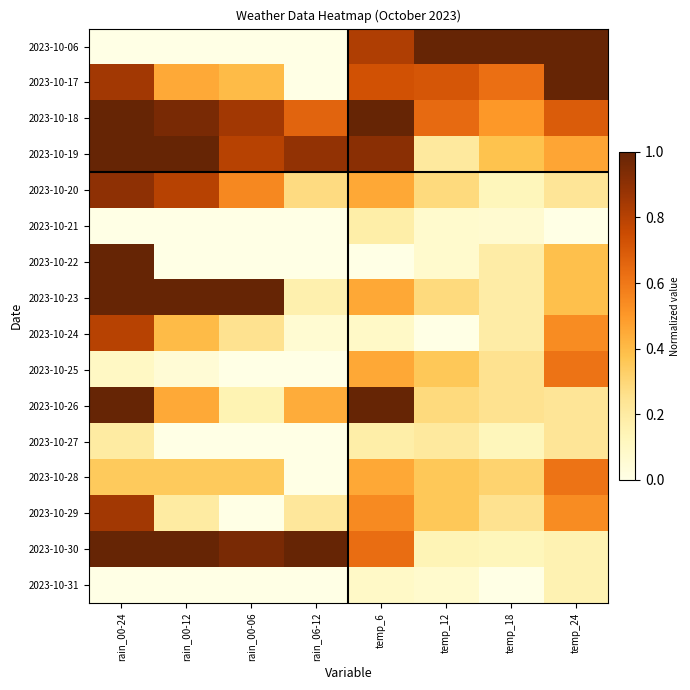

Reading left to right, transcribe all the data shown in this chart.

2023-10-06: rain_00-24=0.0	rain_00-12=0.0	rain_00-06=0.0	rain_06-12=0.0	temp_6=0.8	temp_12=1.0	temp_18=1.0	temp_24=1.0
2023-10-17: rain_00-24=0.8	rain_00-12=0.5	rain_00-06=0.4	rain_06-12=0.0	temp_6=0.7	temp_12=0.7	temp_18=0.6	temp_24=1.0
2023-10-18: rain_00-24=1.0	rain_00-12=0.9	rain_00-06=0.8	rain_06-12=0.7	temp_6=1.0	temp_12=0.6	temp_18=0.5	temp_24=0.7
2023-10-19: rain_00-24=1.0	rain_00-12=1.0	rain_00-06=0.8	rain_06-12=0.9	temp_6=0.9	temp_12=0.2	temp_18=0.4	temp_24=0.5
2023-10-20: rain_00-24=0.9	rain_00-12=0.8	rain_00-06=0.6	rain_06-12=0.3	temp_6=0.5	temp_12=0.3	temp_18=0.1	temp_24=0.2
2023-10-21: rain_00-24=0.0	rain_00-12=0.0	rain_00-06=0.0	rain_06-12=0.0	temp_6=0.2	temp_12=0.1	temp_18=0.1	temp_24=0.0
2023-10-22: rain_00-24=1.0	rain_00-12=0.0	rain_00-06=0.0	rain_06-12=0.0	temp_6=0.0	temp_12=0.1	temp_18=0.2	temp_24=0.4
2023-10-23: rain_00-24=1.0	rain_00-12=1.0	rain_00-06=1.0	rain_06-12=0.2	temp_6=0.5	temp_12=0.3	temp_18=0.2	temp_24=0.4
2023-10-24: rain_00-24=0.8	rain_00-12=0.4	rain_00-06=0.2	rain_06-12=0.1	temp_6=0.1	temp_12=0.0	temp_18=0.2	temp_24=0.5
2023-10-25: rain_00-24=0.1	rain_00-12=0.1	rain_00-06=0.0	rain_06-12=0.0	temp_6=0.5	temp_12=0.4	temp_18=0.2	temp_24=0.6
2023-10-26: rain_00-24=1.0	rain_00-12=0.5	rain_00-06=0.1	rain_06-12=0.4	temp_6=1.0	temp_12=0.3	temp_18=0.2	temp_24=0.2
2023-10-27: rain_00-24=0.2	rain_00-12=0.0	rain_00-06=0.0	rain_06-12=0.0	temp_6=0.2	temp_12=0.2	temp_18=0.1	temp_24=0.2
2023-10-28: rain_00-24=0.3	rain_00-12=0.3	rain_00-06=0.3	rain_06-12=0.0	temp_6=0.5	temp_12=0.4	temp_18=0.3	temp_24=0.6
2023-10-29: rain_00-24=0.8	rain_00-12=0.2	rain_00-06=0.0	rain_06-12=0.2	temp_6=0.5	temp_12=0.4	temp_18=0.2	temp_24=0.5
2023-10-30: rain_00-24=1.0	rain_00-12=1.0	rain_00-06=0.9	rain_06-12=1.0	temp_6=0.6	temp_12=0.1	temp_18=0.1	temp_24=0.2
2023-10-31: rain_00-24=0.0	rain_00-12=0.0	rain_00-06=0.0	rain_06-12=0.0	temp_6=0.1	temp_12=0.1	temp_18=0.0	temp_24=0.2